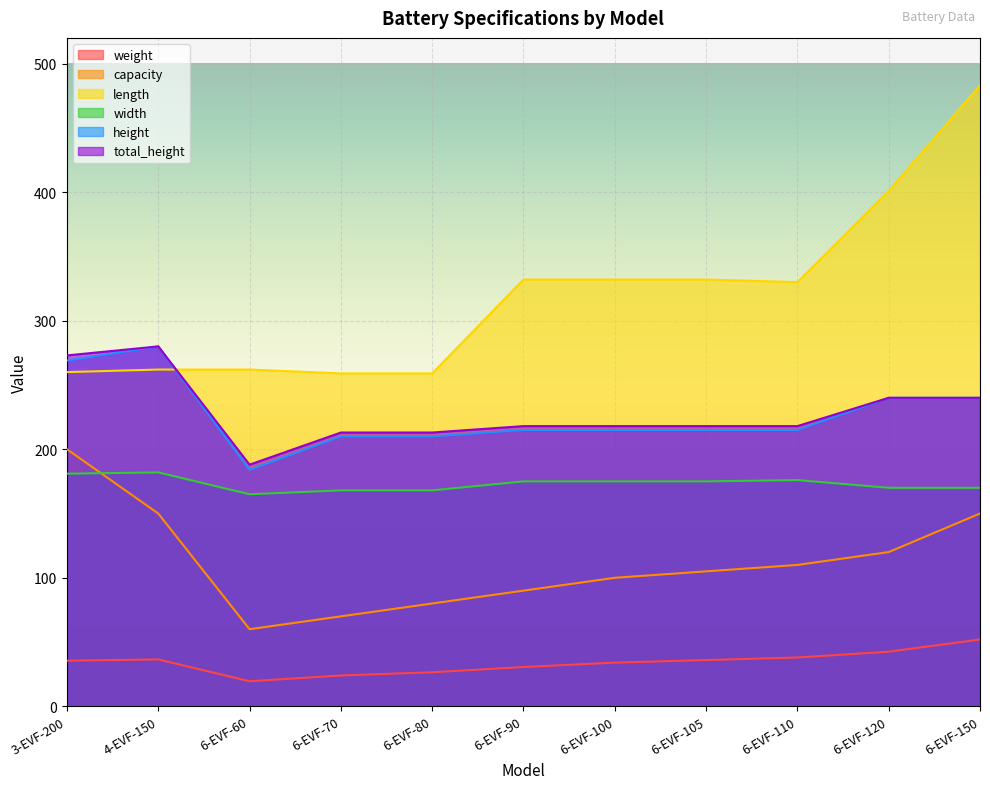

What are all the series names shown in the legend?

weight, capacity, length, width, height, total_height